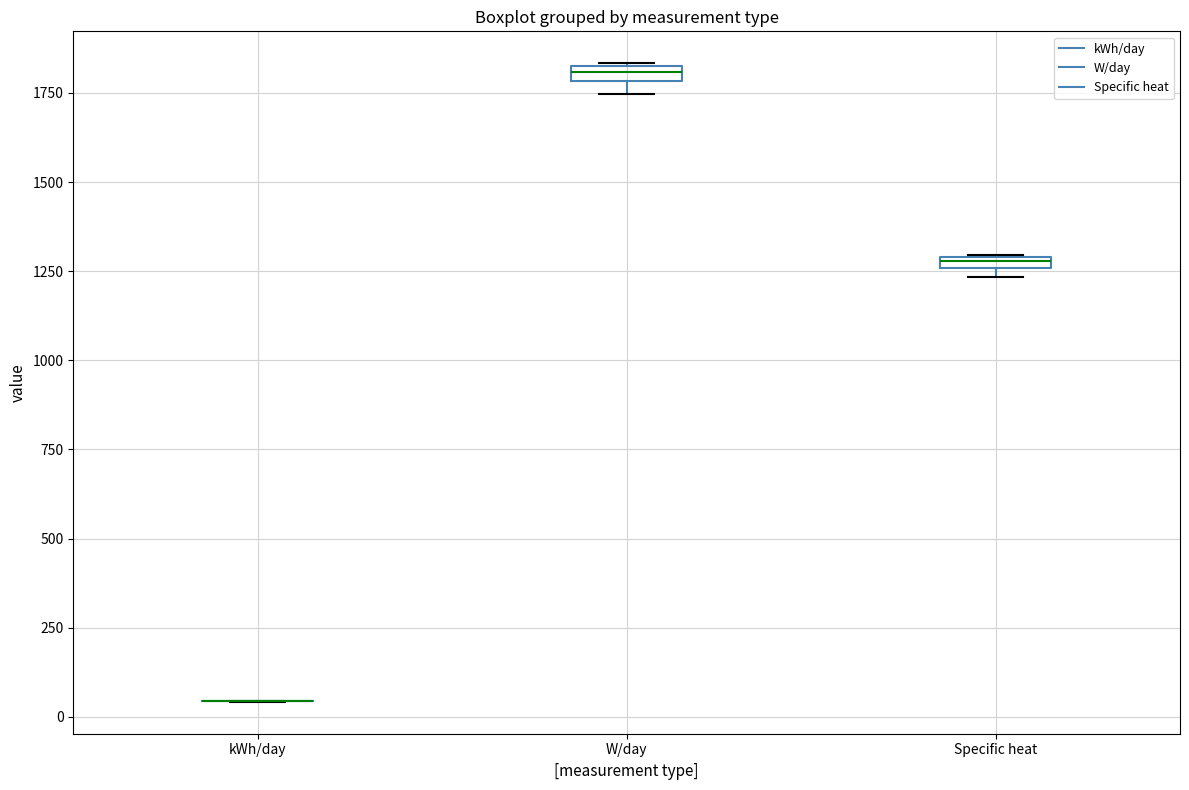

Where is the upper edge of the box for Specific heat on the y-axis? The values are not printed on the chart, so give them approximately, as read against the axis.

1300